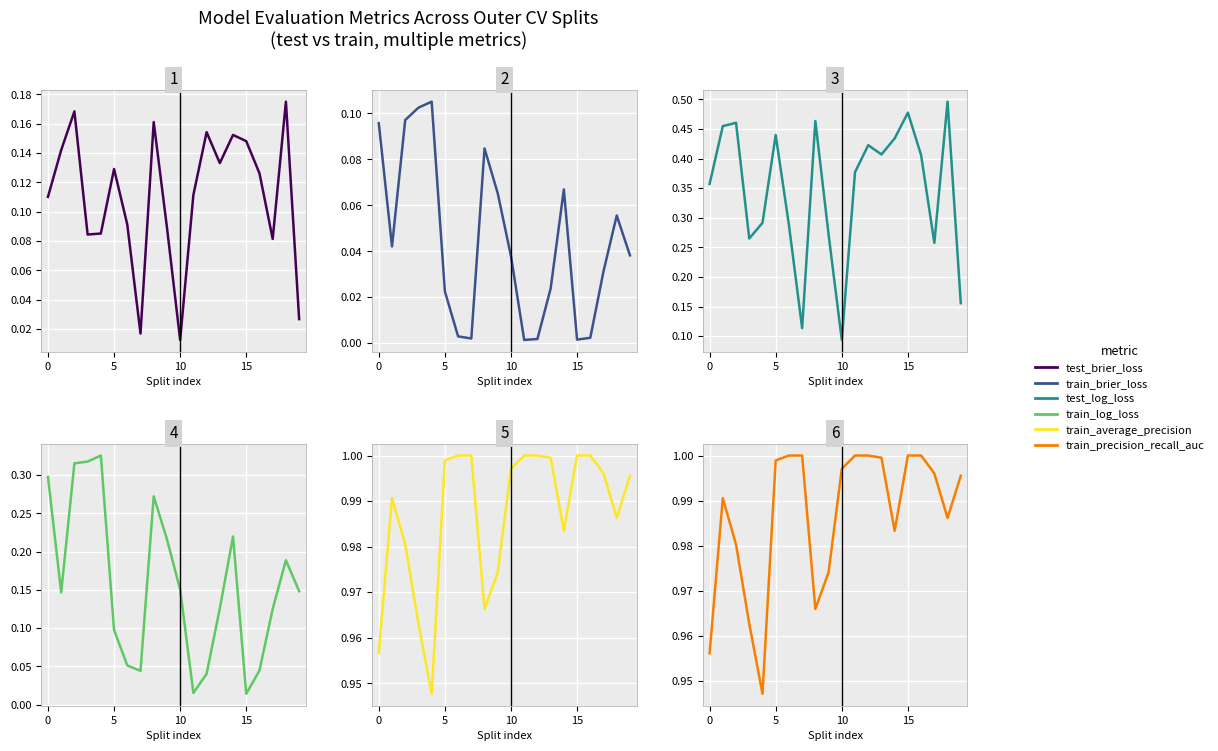

How many series are shown in this chart?

6